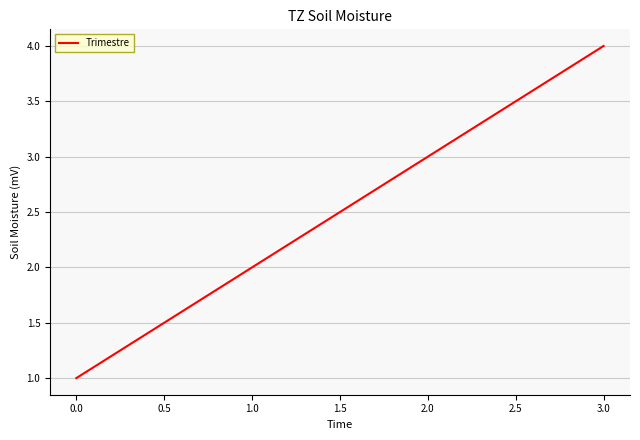

What is the minimum value shown in the chart?

1